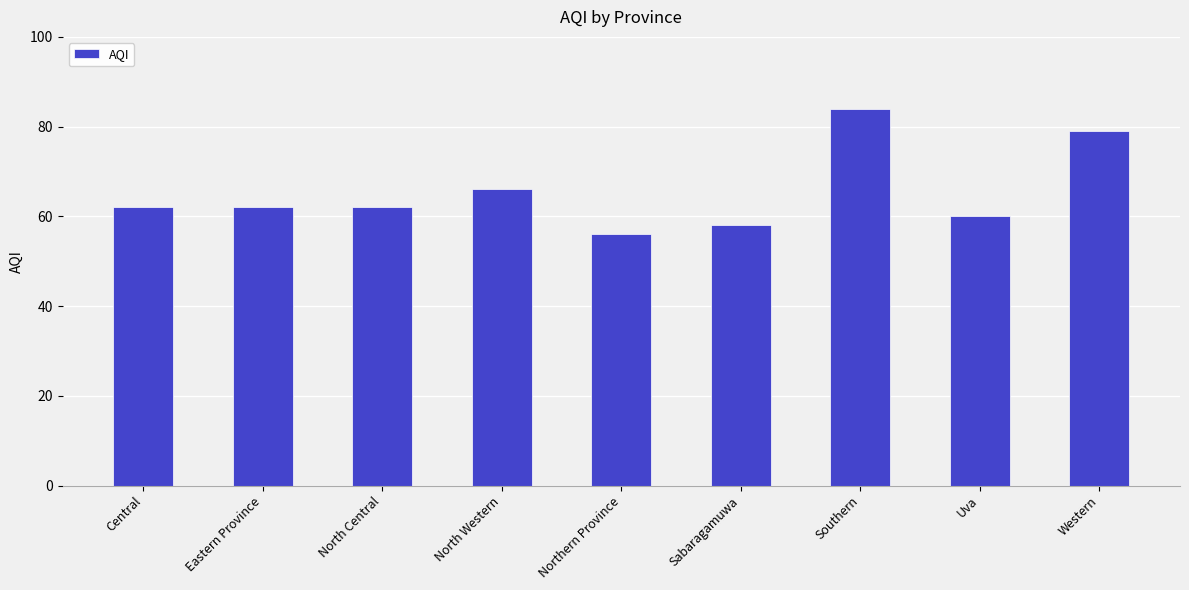

The chart shows a value of 58 at Sabaragamuwa. True or false?

True